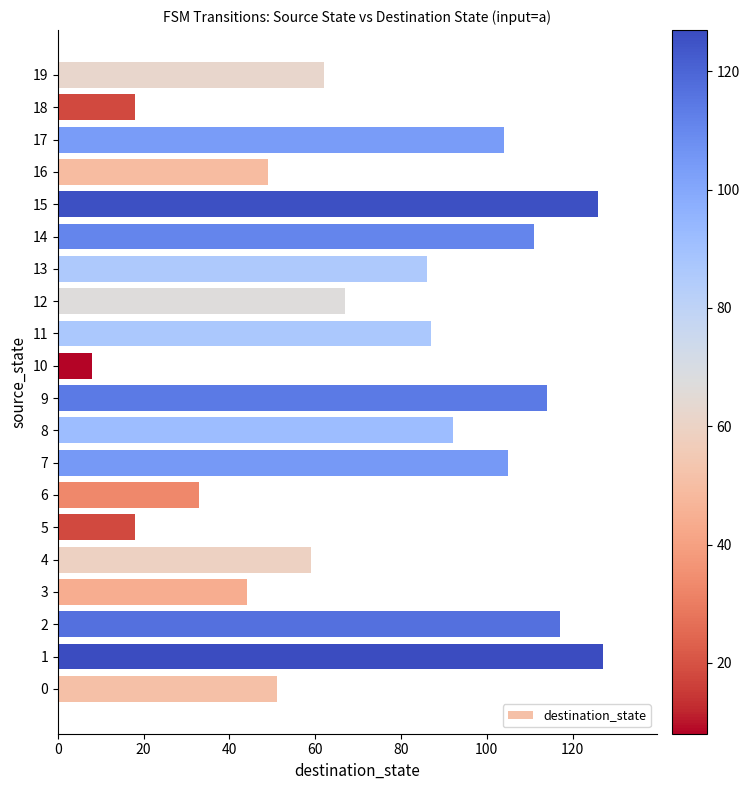

Does the chart contain any negative values?

No